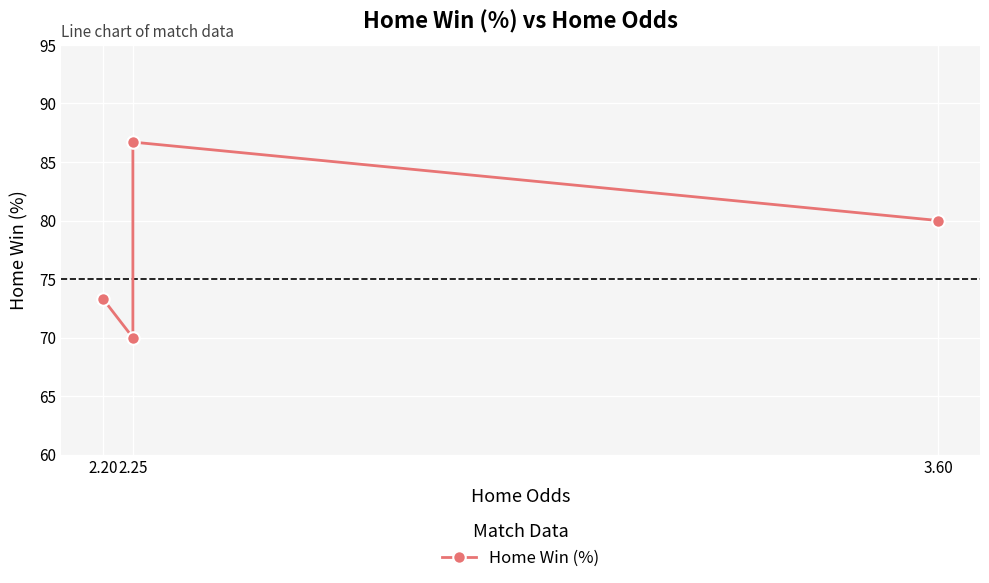

True or false: the data shows 73.3 at 2.20.

True